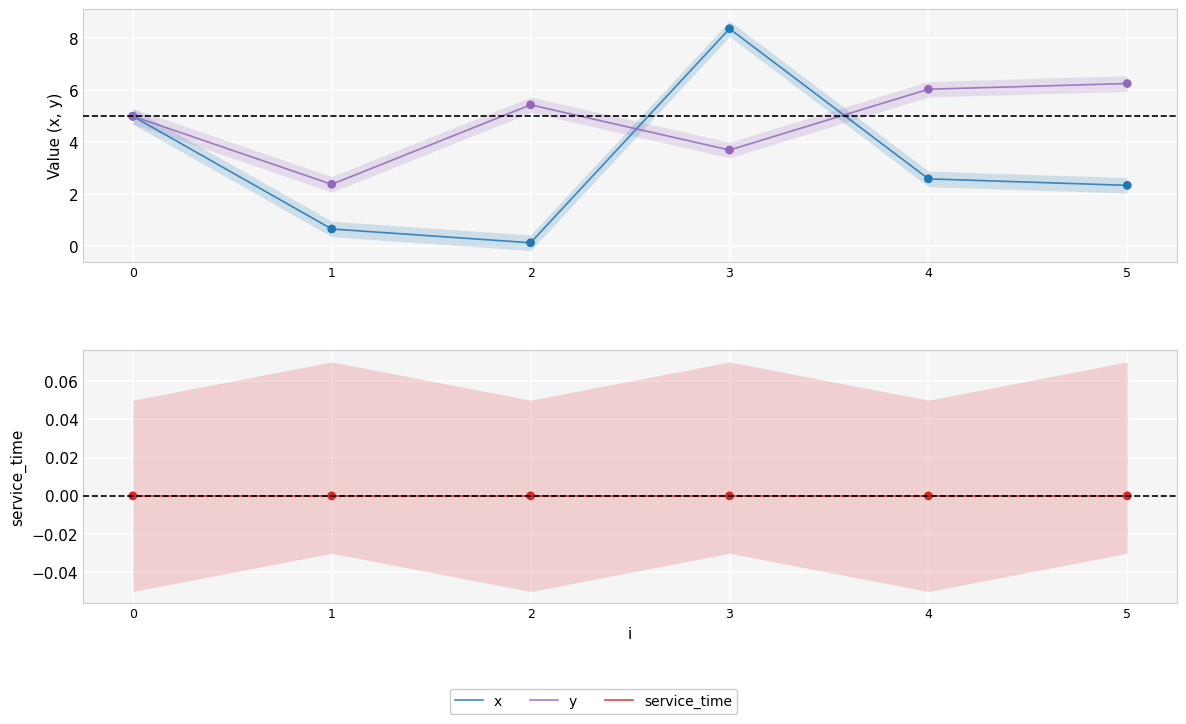

At how many categories does at least one series exceed 1?

6